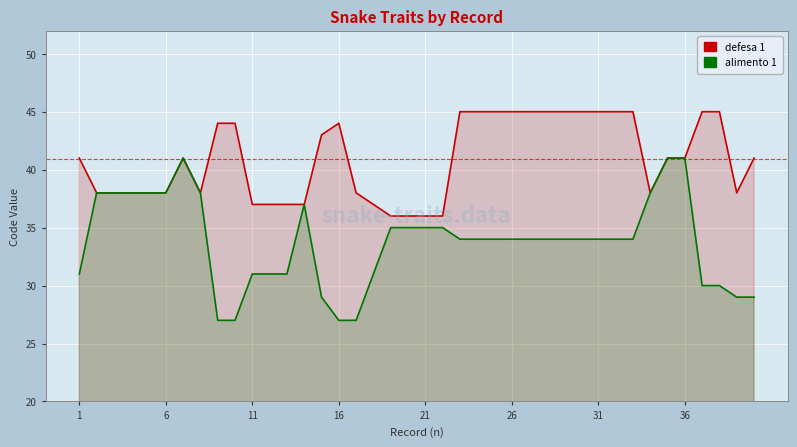

List the series in order of their overall mean, highest first.

defesa 1, alimento 1